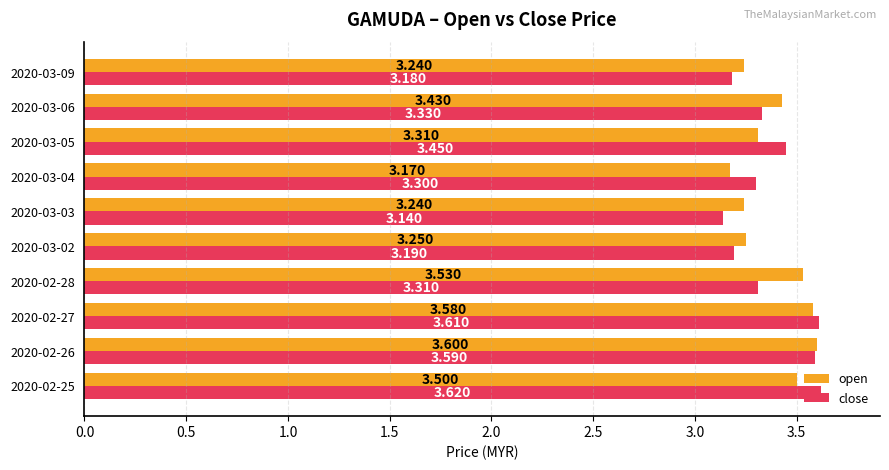

Which category has the lowest value in the open series?

2020-03-04